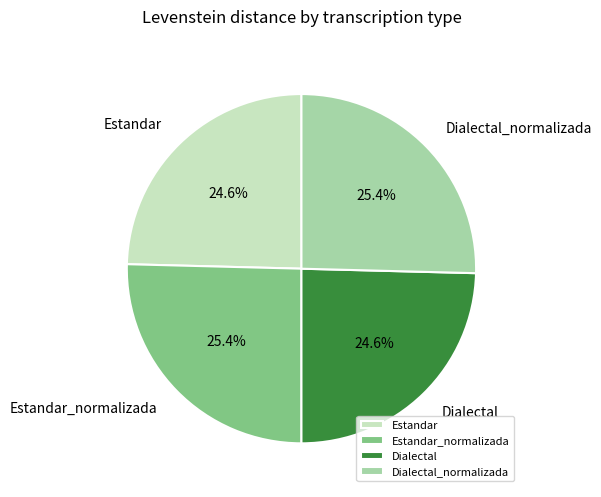

What is the total percentage of Estandar_normalizada and Estandar?

50.0%